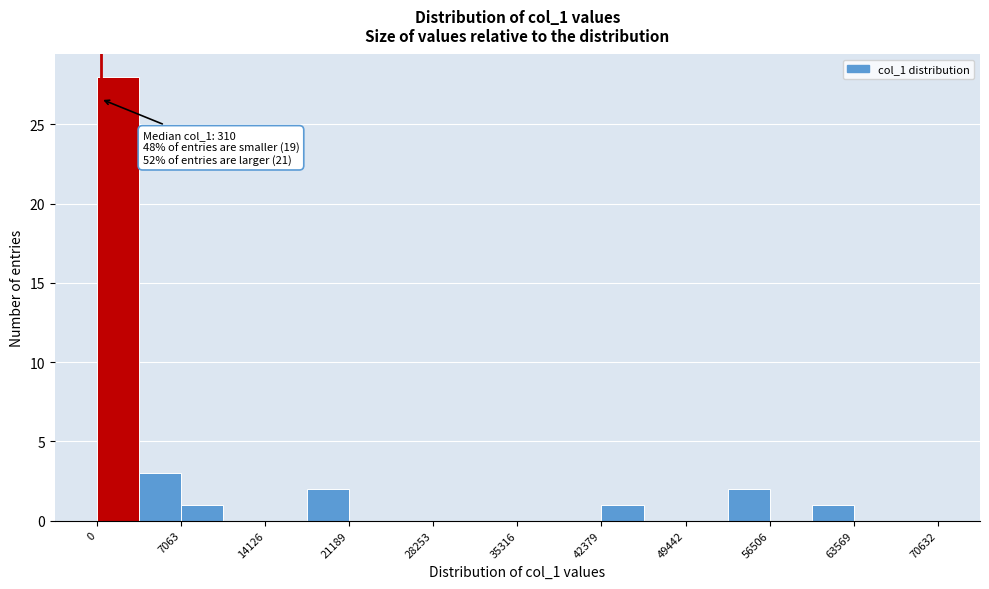

Around what value on the x-axis is the tallest bar? Give the approximate position of its centre, as read against the axis.

2000